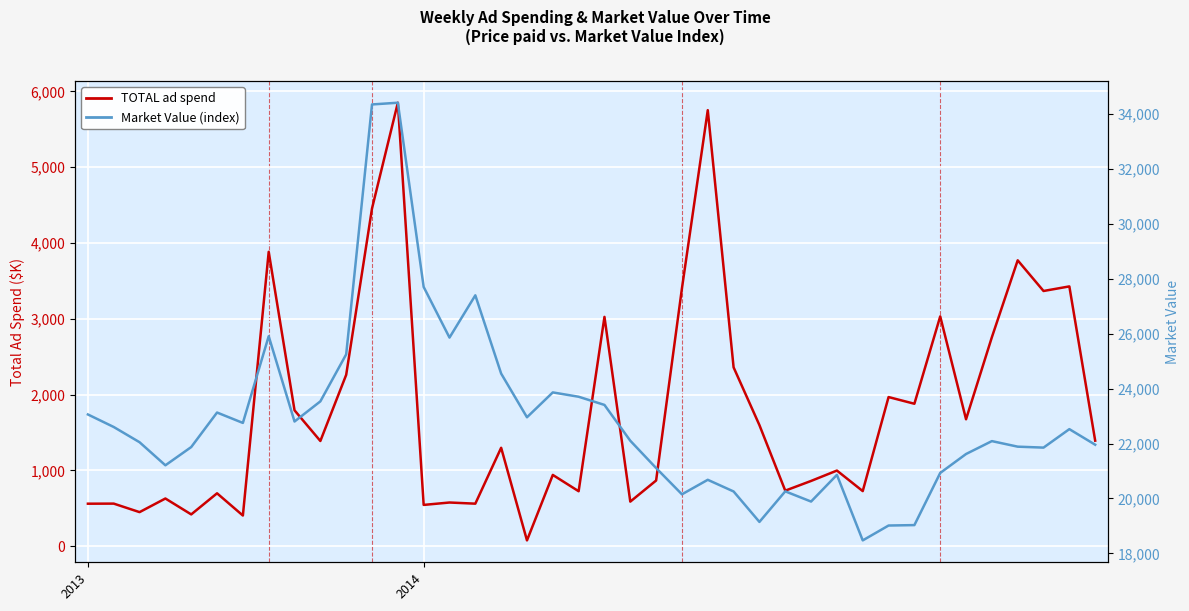

The value of TOTAL ad spend at 2014 is 544.5. True or false?

True